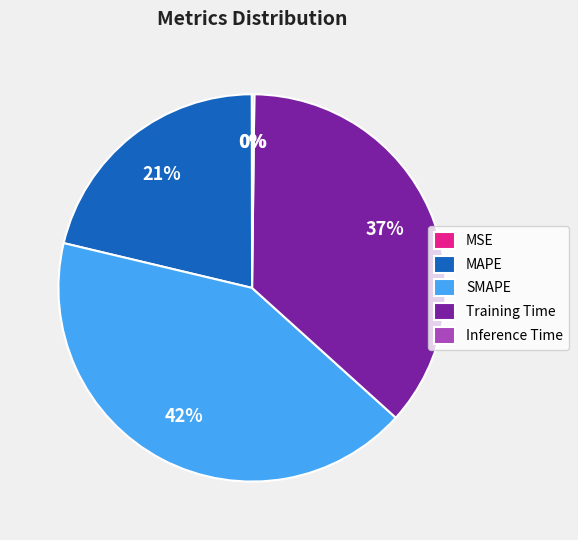

Between SMAPE and Training Time, which is larger?

SMAPE